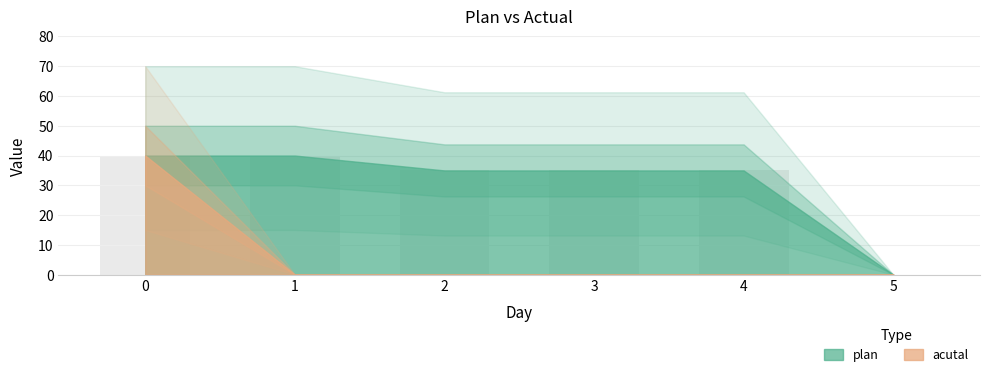

How many categories are shown in the chart?

6